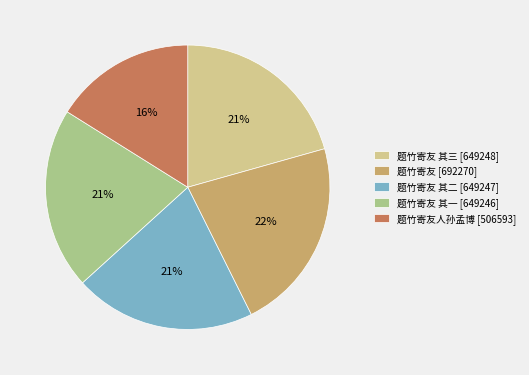

To the nearest percent, what is the difference between the largest and smallest slice percentages?

6%